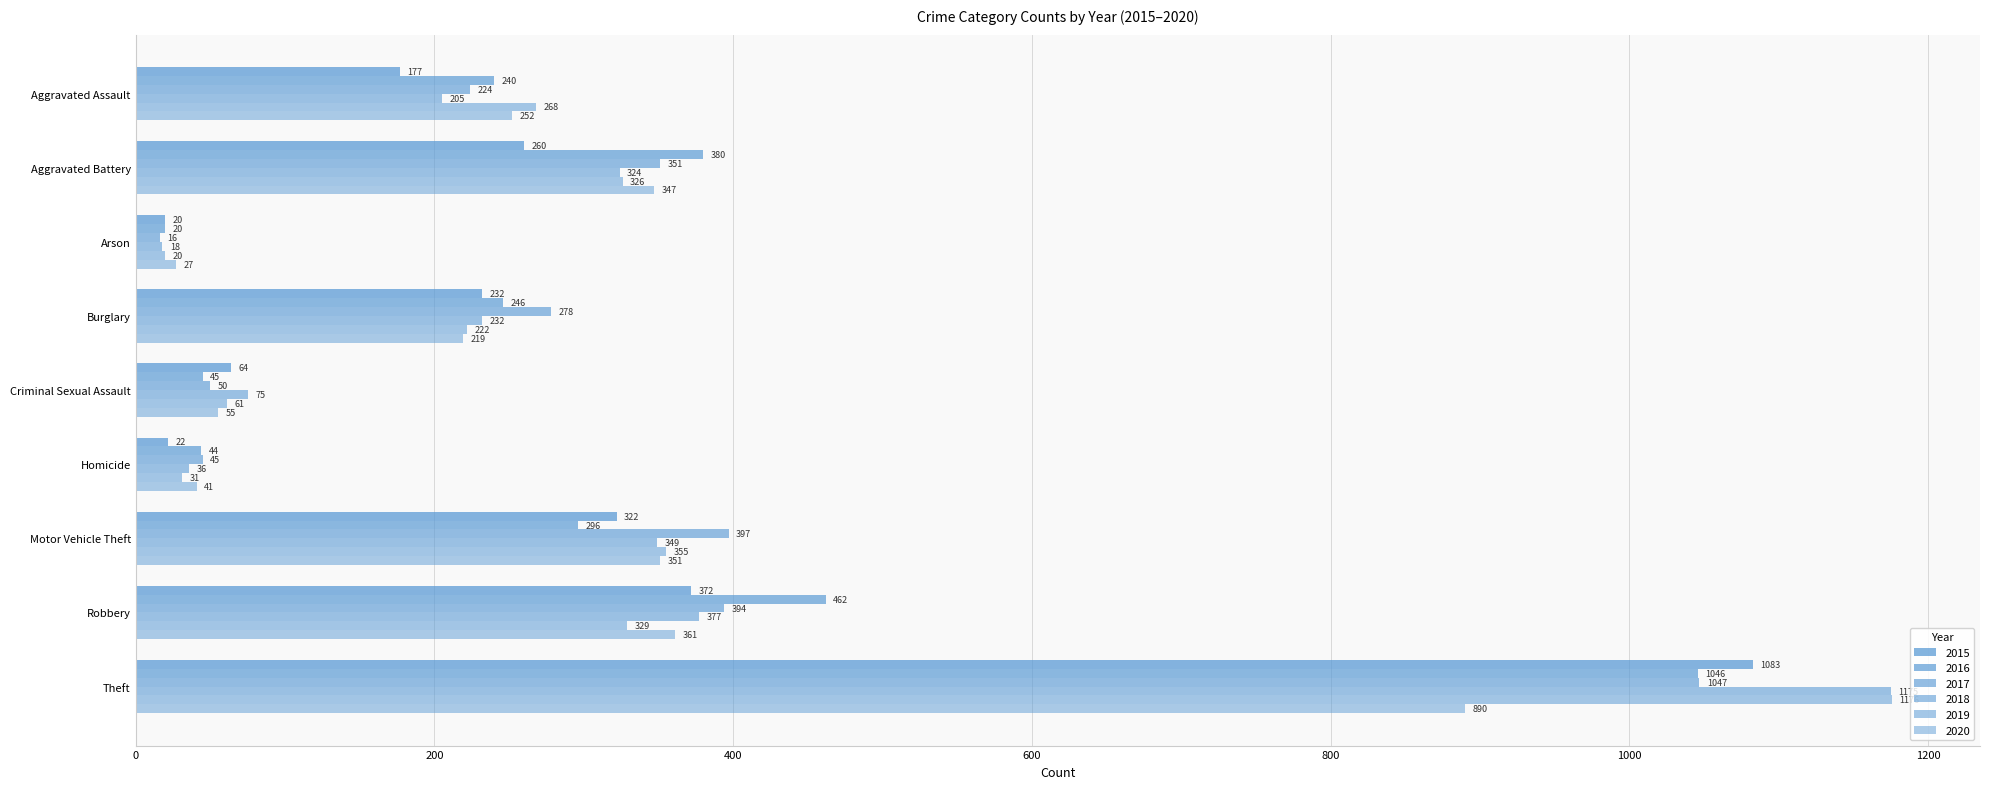

The 2018 series shows 5 at Arson. True or false?

False